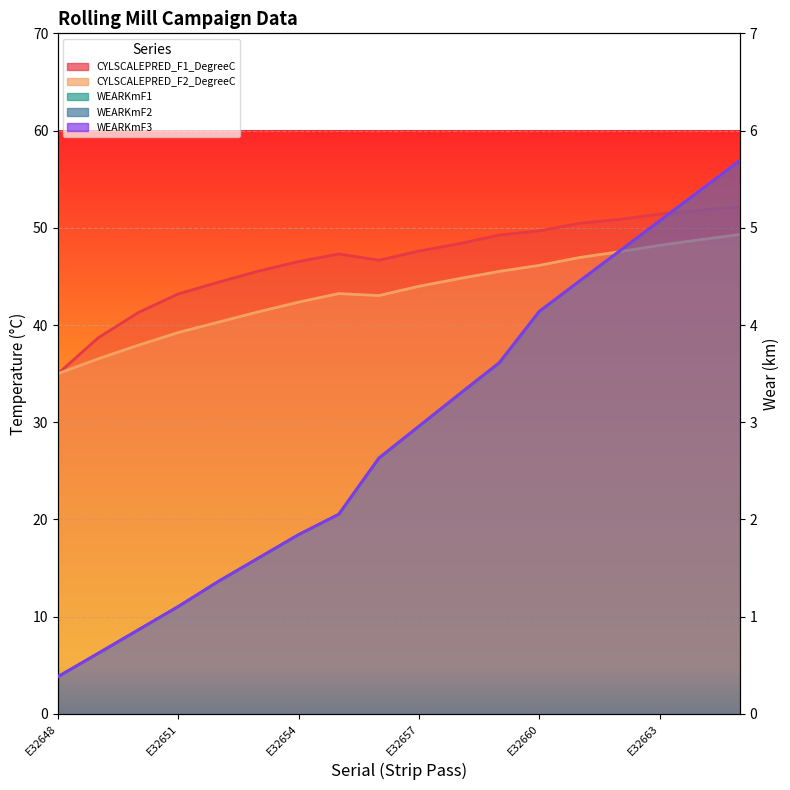

At which label does CYLSCALEPRED_F1_DegreeC reach its peak?

E32665